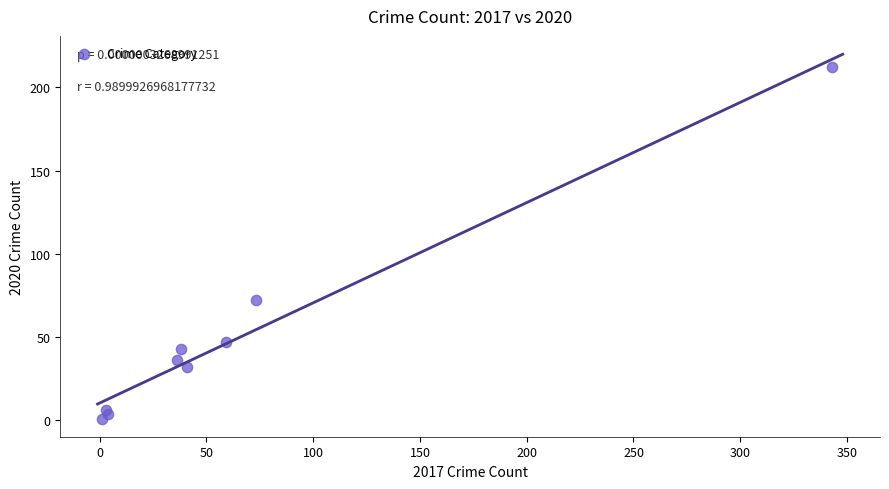

What Y value in the scatter plot is closest to 106?

72